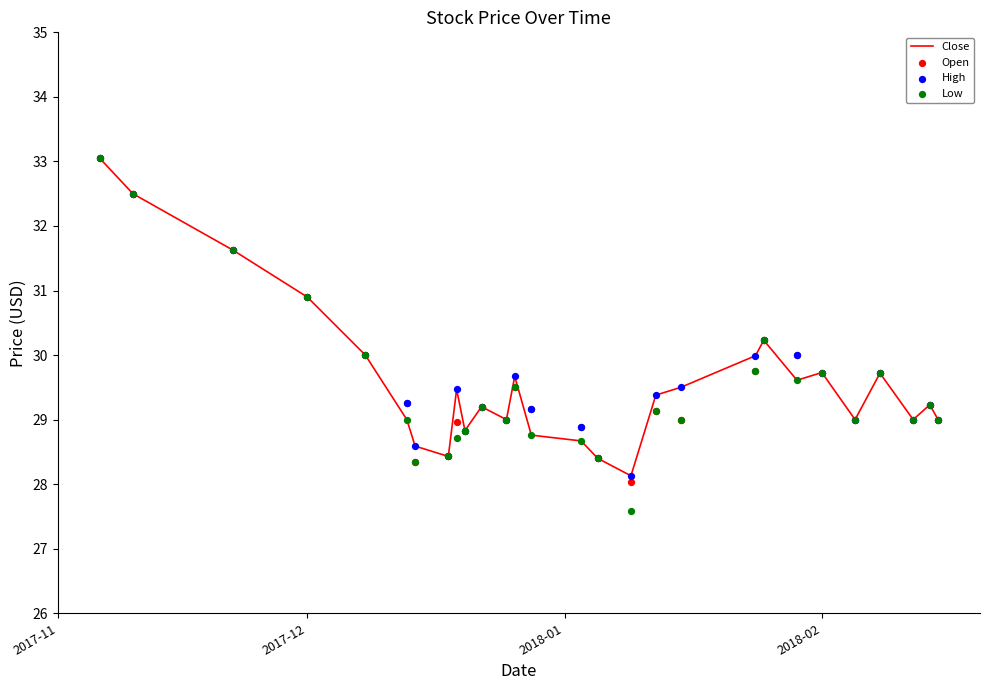

What are all the series names shown in the legend?

Close, Open, High, Low